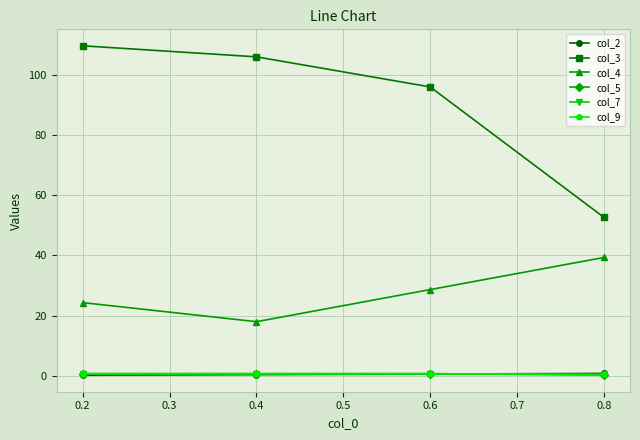

What is the average value of the col_4 series?

27.6